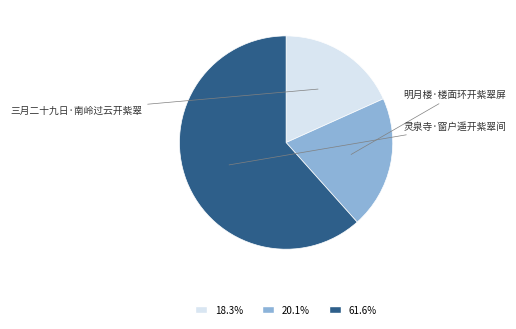

Is it true that 明月楼·楼面环开紫翠屏 is 30% of the pie?

False